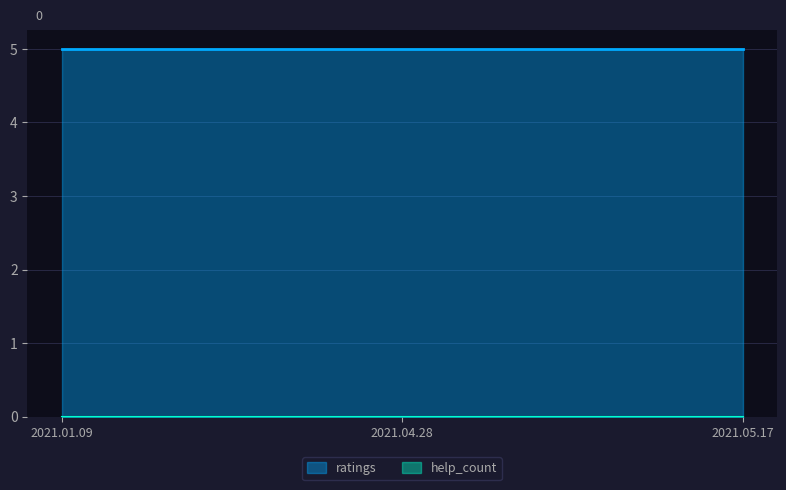

True or false: ratings has a value of 5 at 2021.04.28.

True